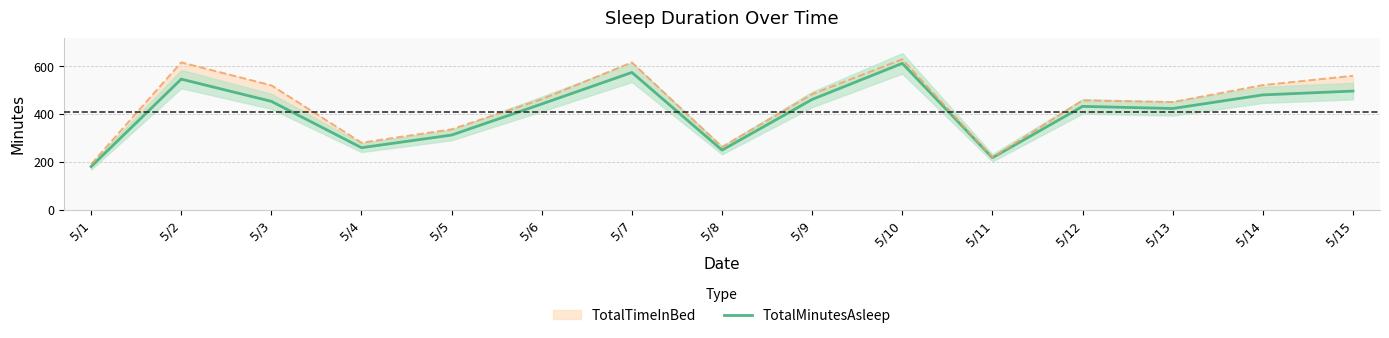

What is the sum of the values at 5/4 and 5/9?

720